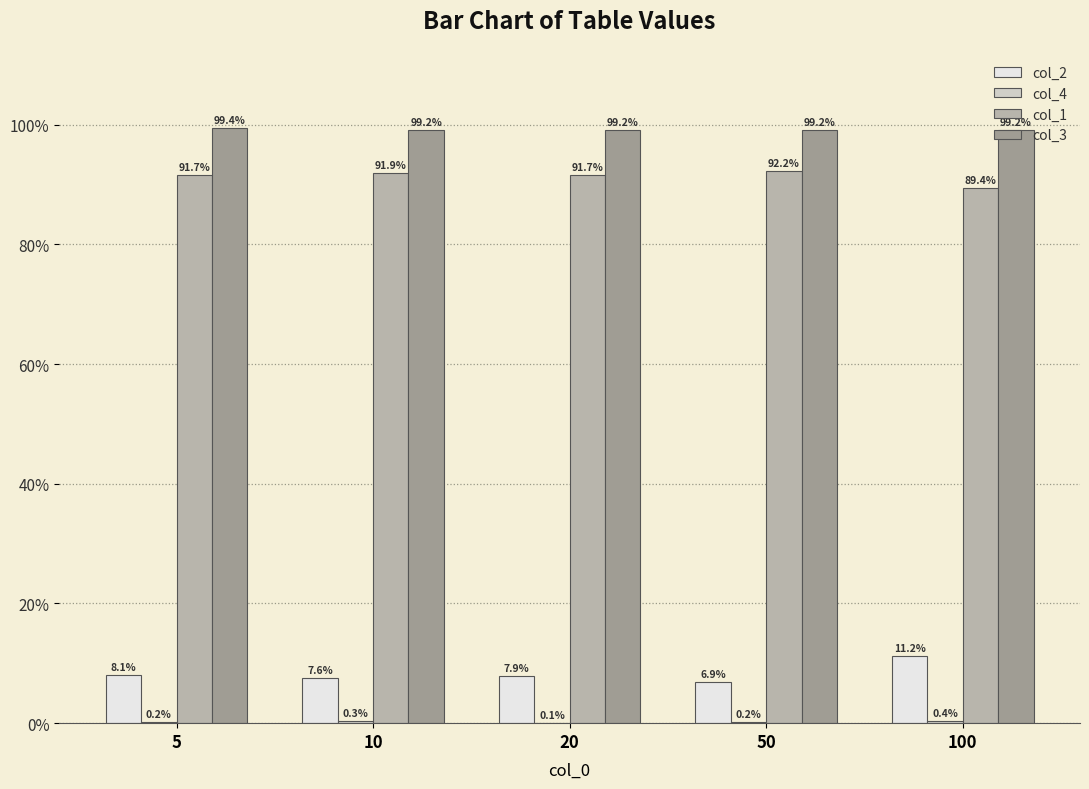

Does the chart contain stacked bars?

No